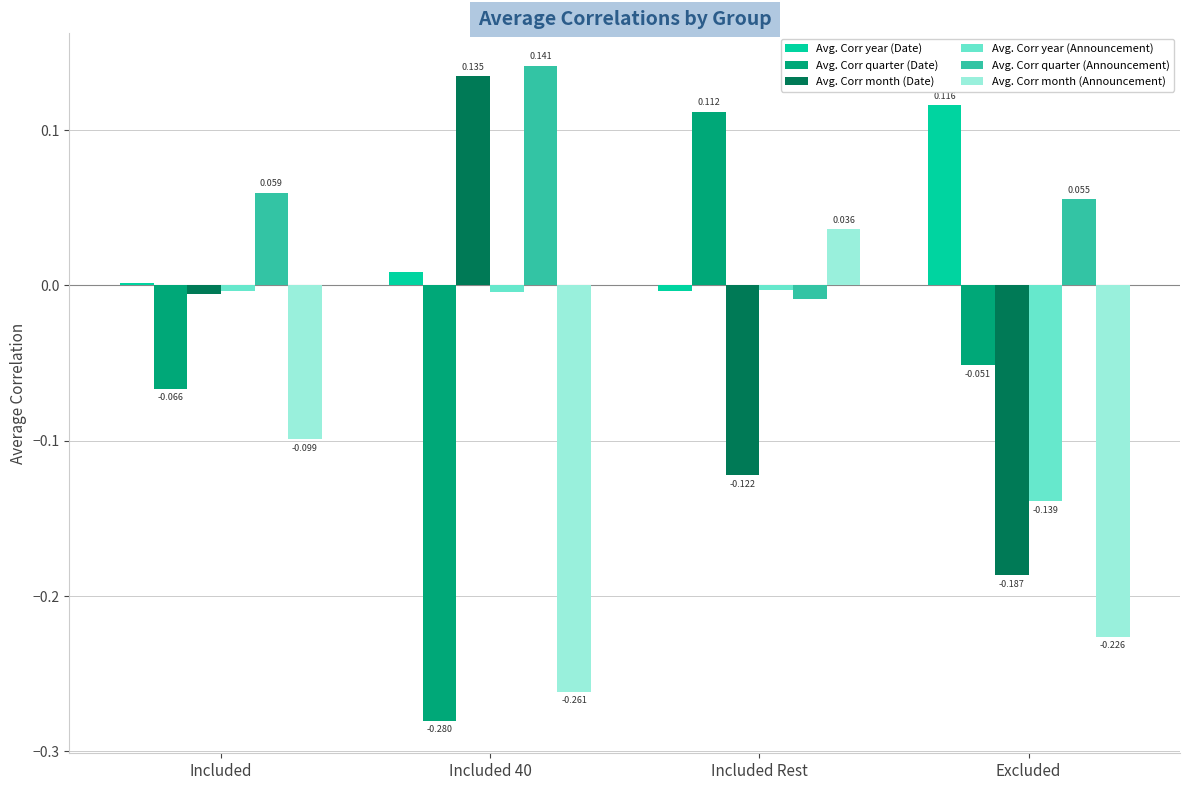

Between Included Rest and Excluded, which series saw the biggest shift?

Avg. Corr month (Announcement)